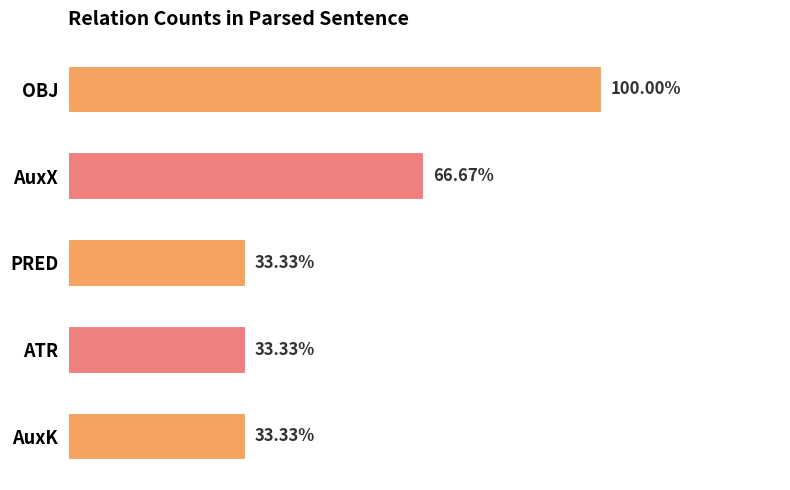

Does the chart contain any negative values?

No